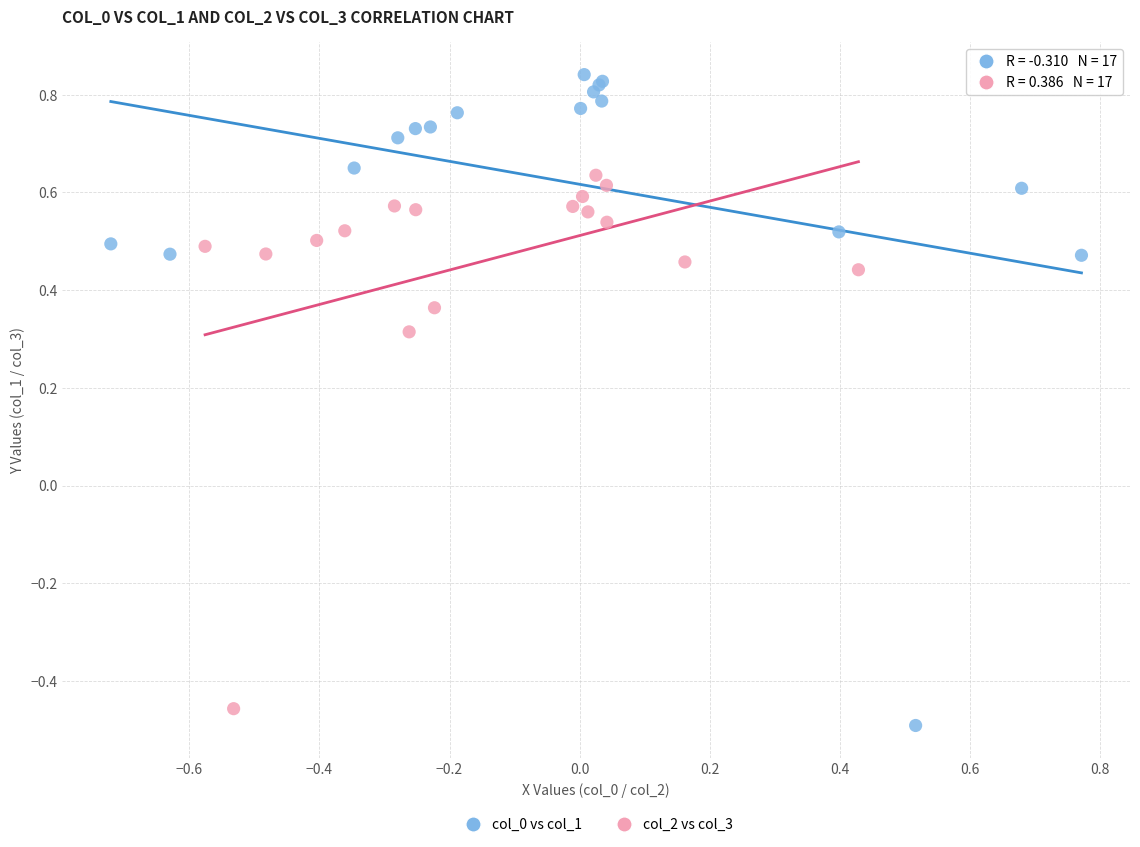

Which series reaches the maximum Y coordinate?

col_0 vs col_1